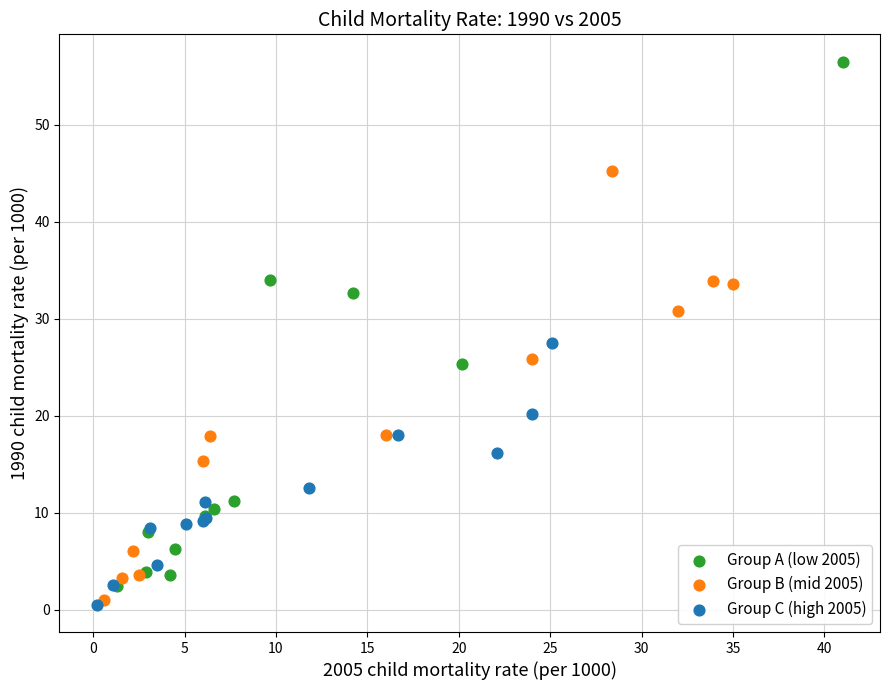

Which series has the largest Y range (max minus min)?

Group A (low 2005)